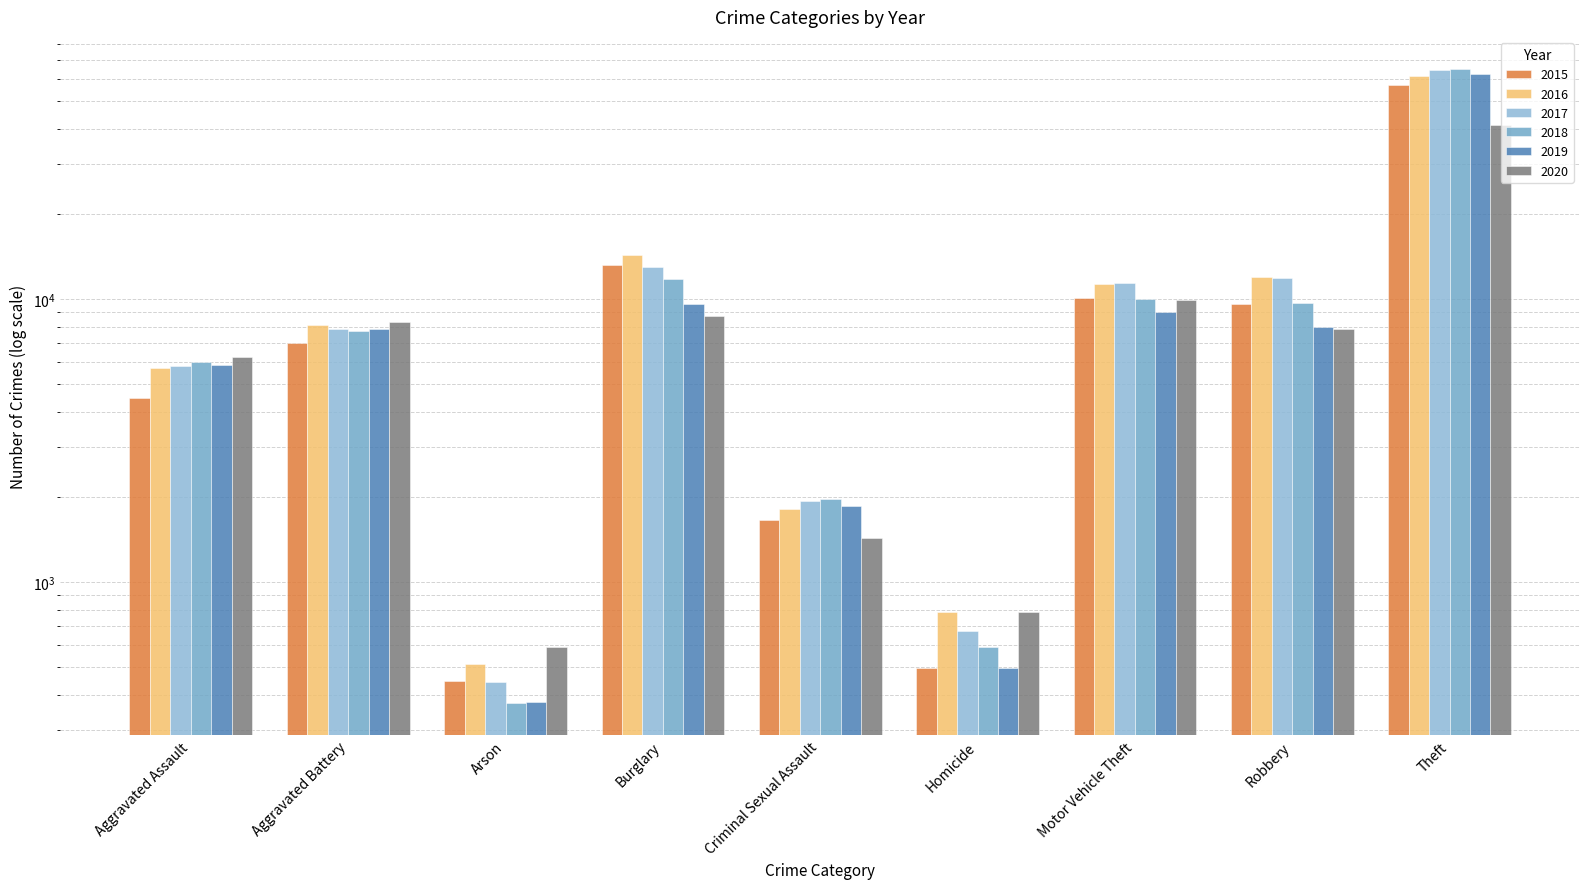

List the series in order of their peak value, highest first.

2018, 2017, 2019, 2016, 2015, 2020